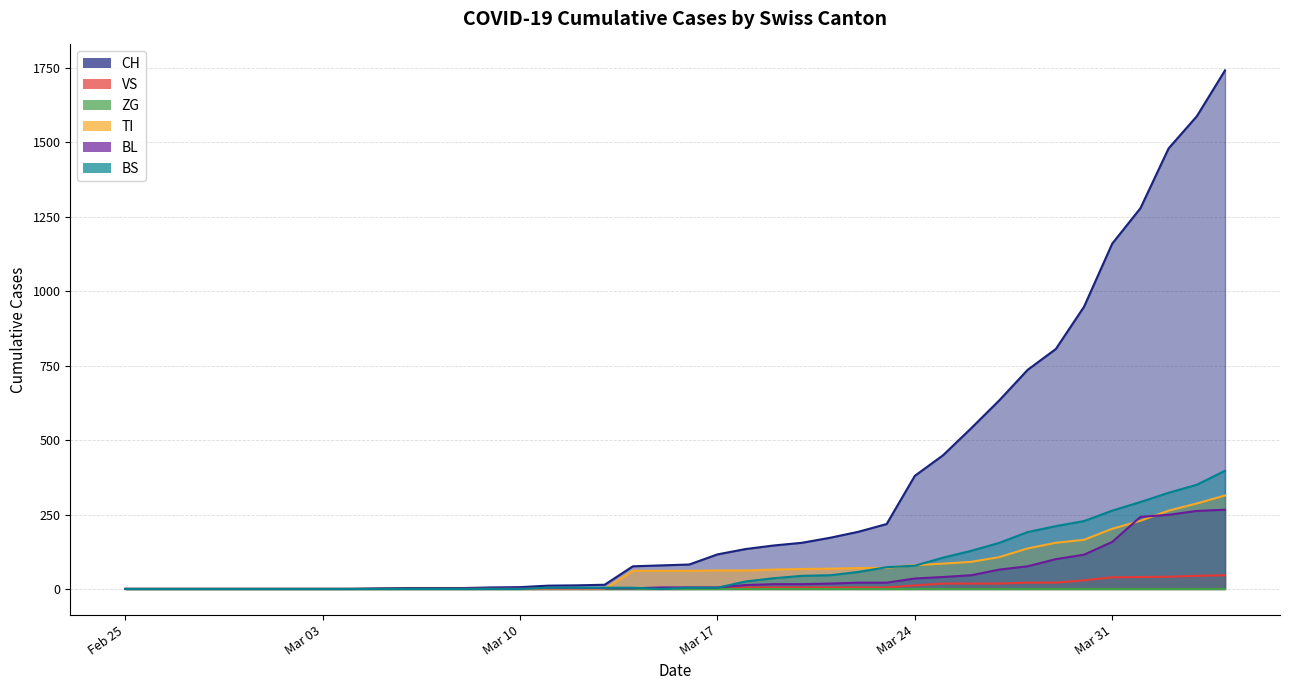

True or false: VS and BS intersect in this chart.

False